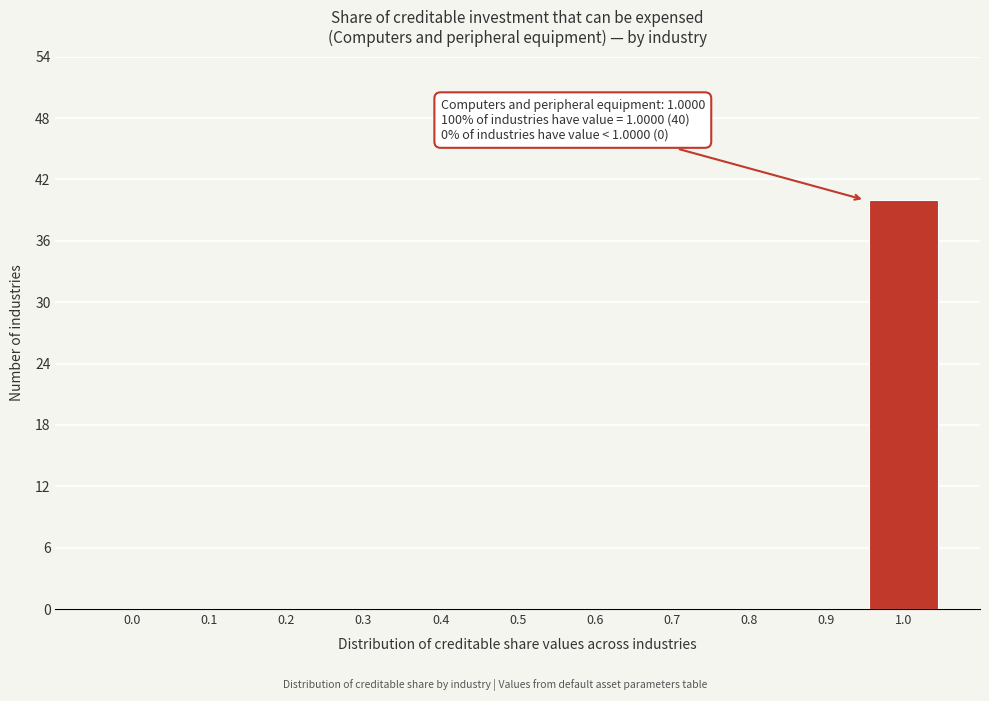

Reading left to right, transcribe all the data shown in this chart.

0.0=0	0.1=0	0.2=0	0.3=0	0.4=0	0.5=0	0.6=0	0.7=0	0.8=0	0.9=0	1.0=40